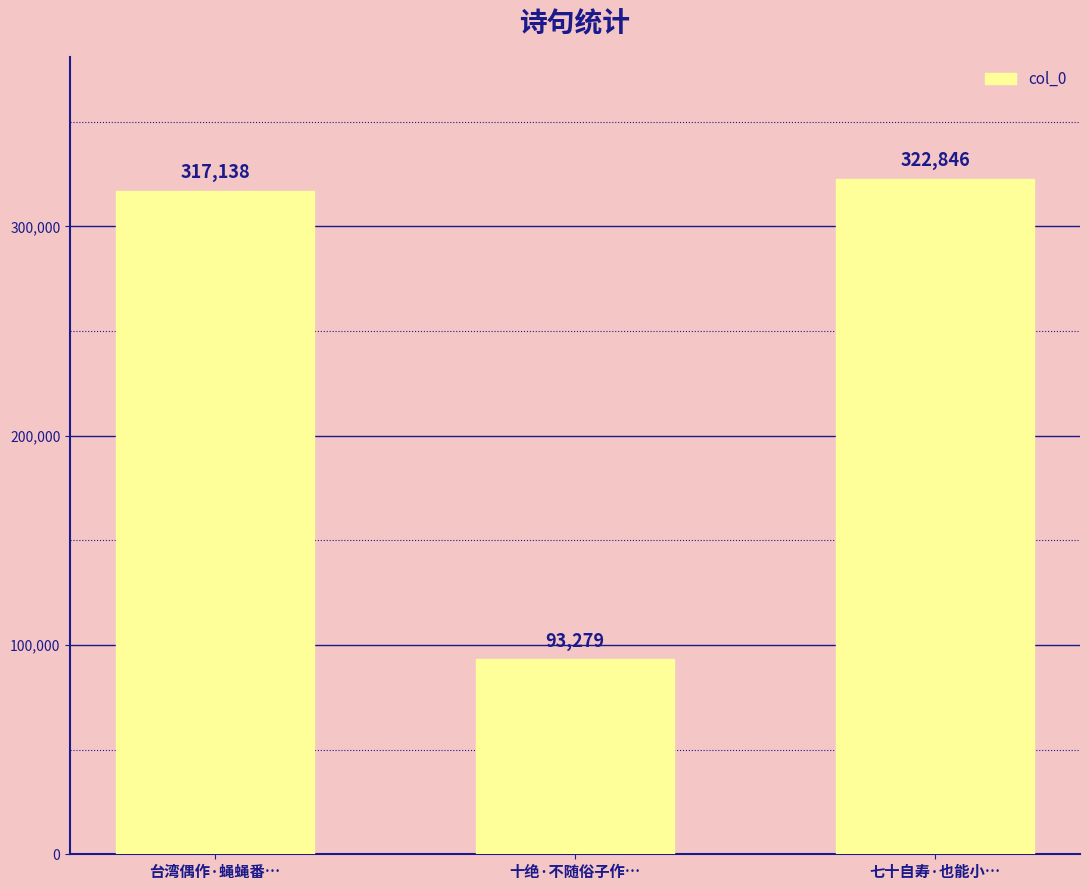

Reading left to right, transcribe all the data shown in this chart.

317138	93279	322846